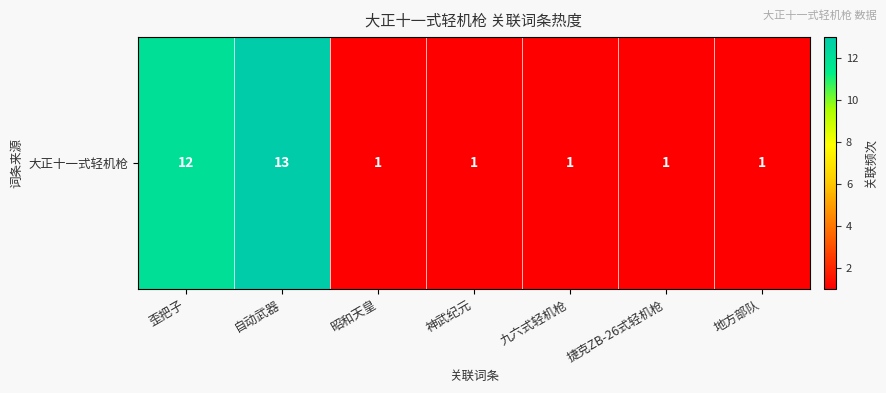

Reading left to right, extract all data points from this chart.

12	13	1	1	1	1	1